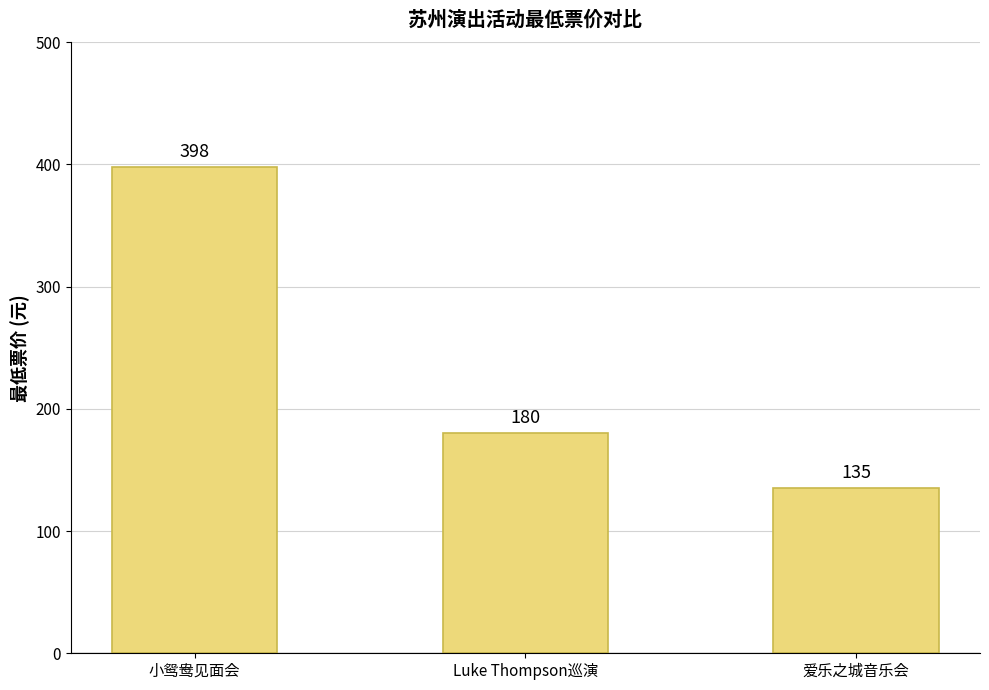

What is the change in value from 小鸳鸯见面会 to 爱乐之城音乐会?

-263